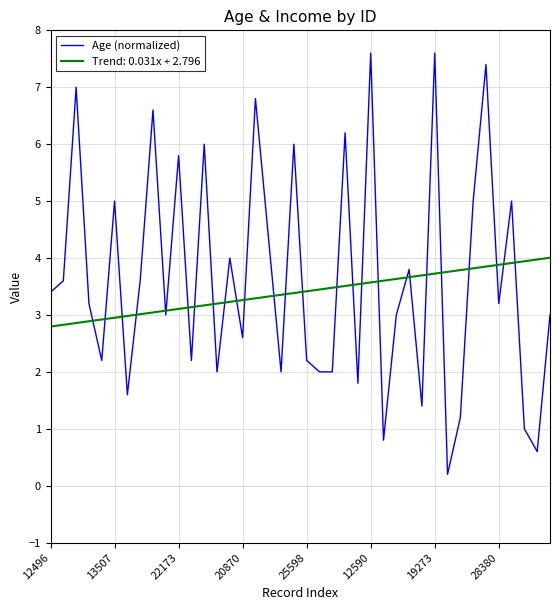

Which series has the widest spread of values?

Age (normalized)